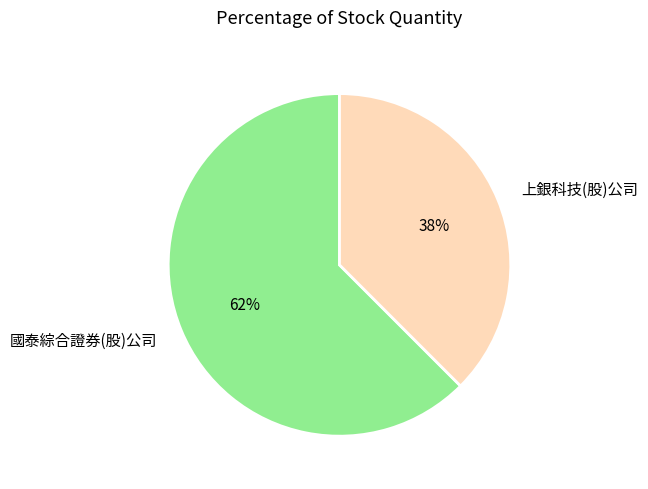

Does 上銀科技(股)公司 represent more than half of the total?

No